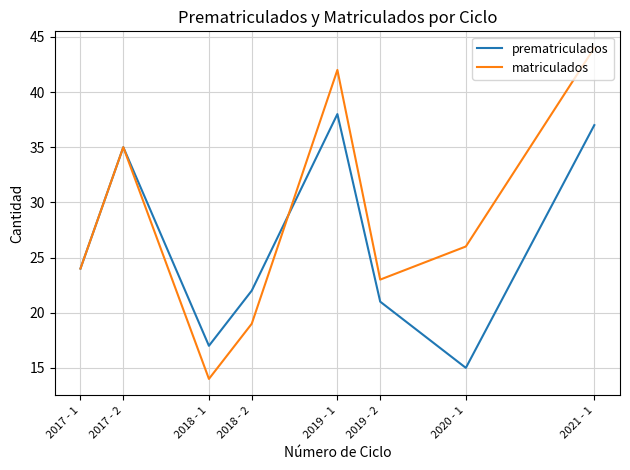

Reading left to right, transcribe all the data shown in this chart.

prematriculados: 2017 - 1=24	2017 - 2=35	2018 - 1=17	2018 - 2=22	2019 - 1=38	2019 - 2=21	2020 - 1=15	2021 - 1=37
matriculados: 2017 - 1=24	2017 - 2=35	2018 - 1=14	2018 - 2=19	2019 - 1=42	2019 - 2=23	2020 - 1=26	2021 - 1=44